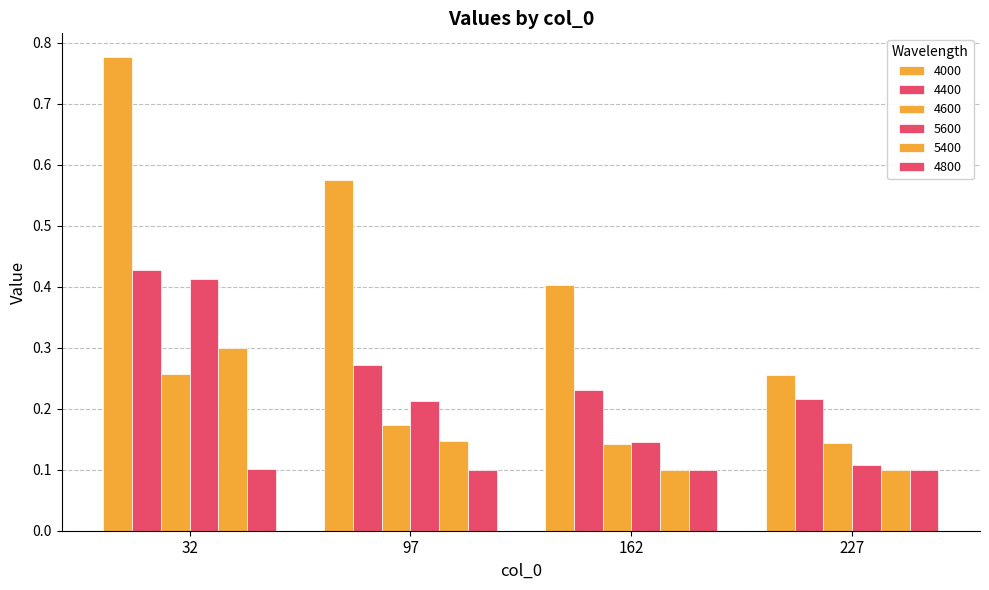

Which label corresponds to the smallest value in the chart?

162